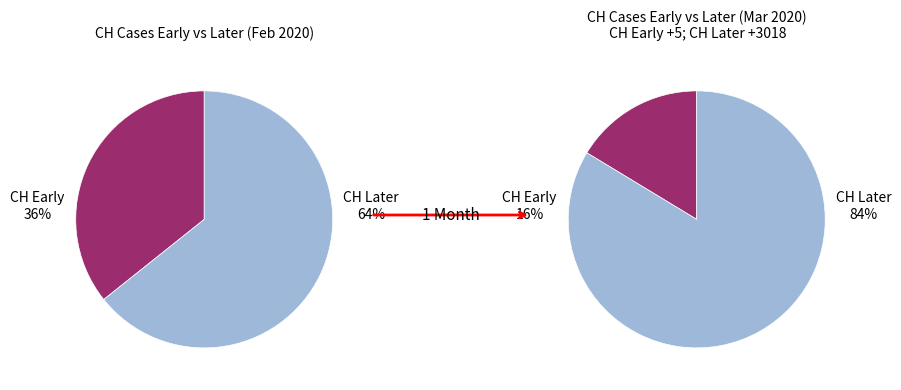

Is it true that 2020-03-06 is 23% of the pie?

False